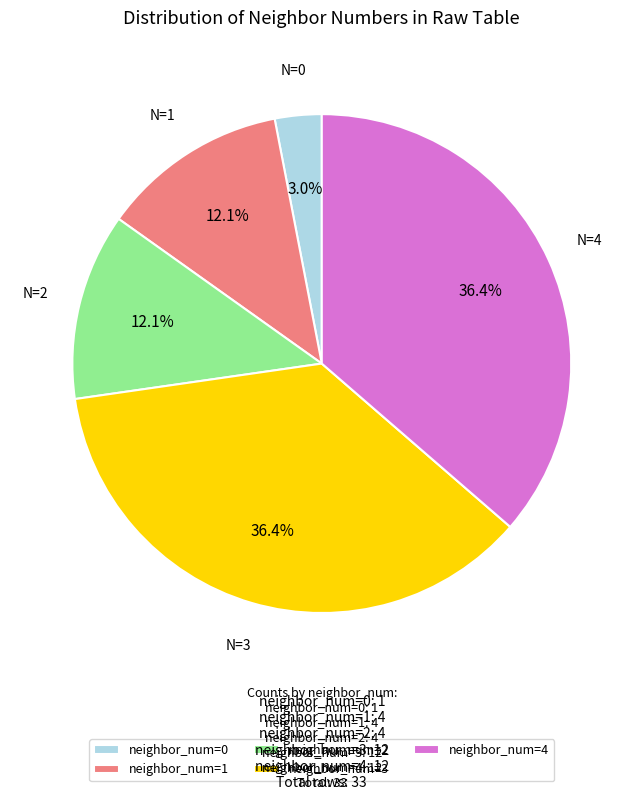

Is there a majority slice in this chart?

No